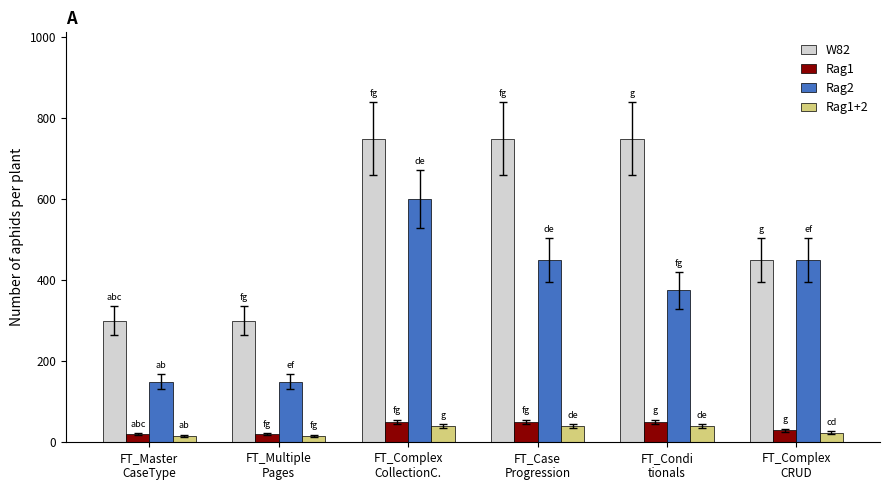

Is the value of Rag2 at FT_Master
CaseType greater than the value of Rag1+2 at FT_Complex
CRUD?

Yes